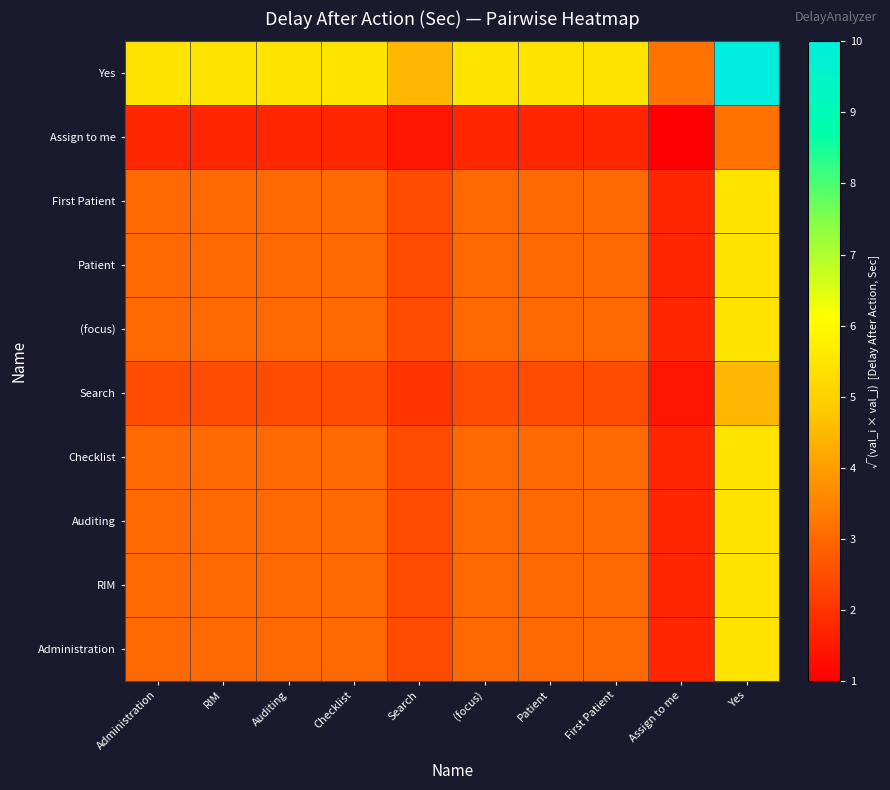

At how many categories does at least one series exceed 4?

9